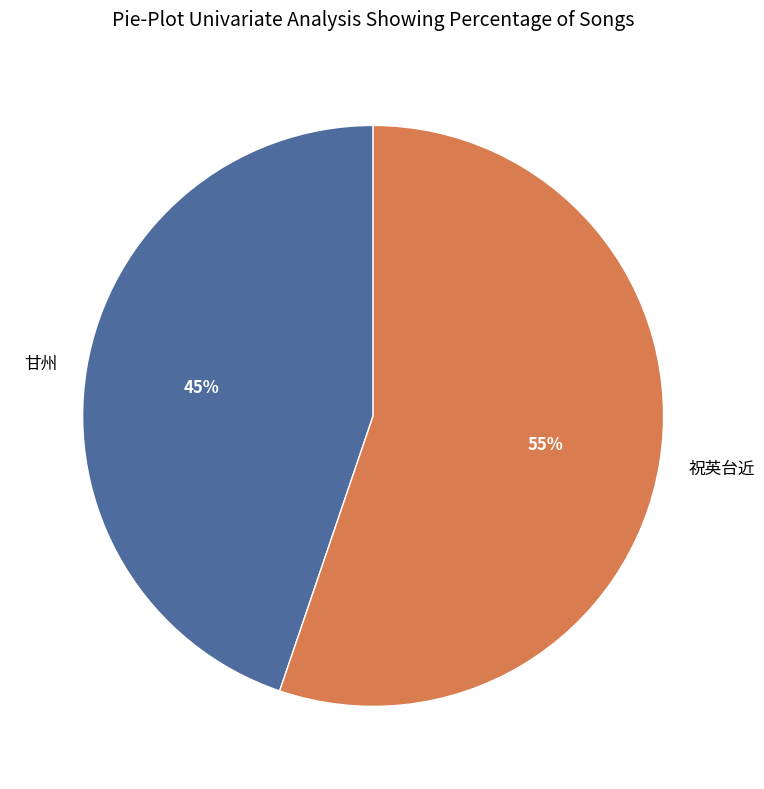

Is it true that 甘州 is 39% of the pie?

False